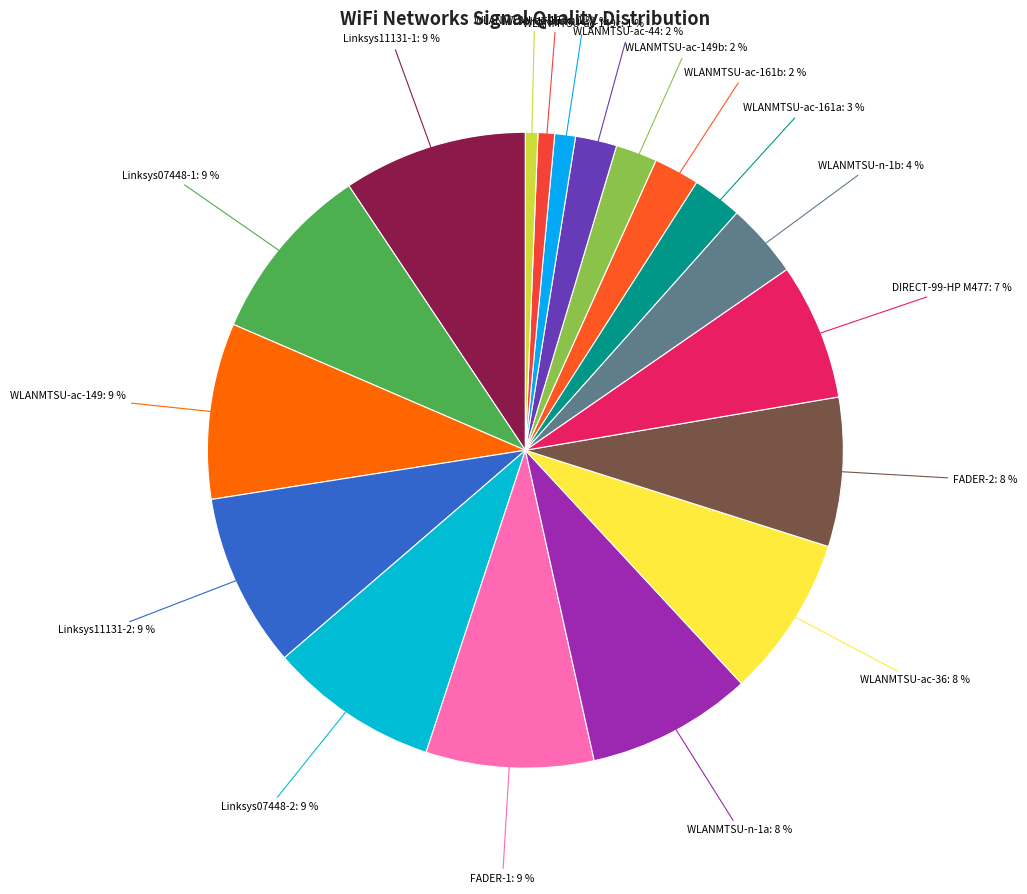

How many segments does this pie chart have?

18